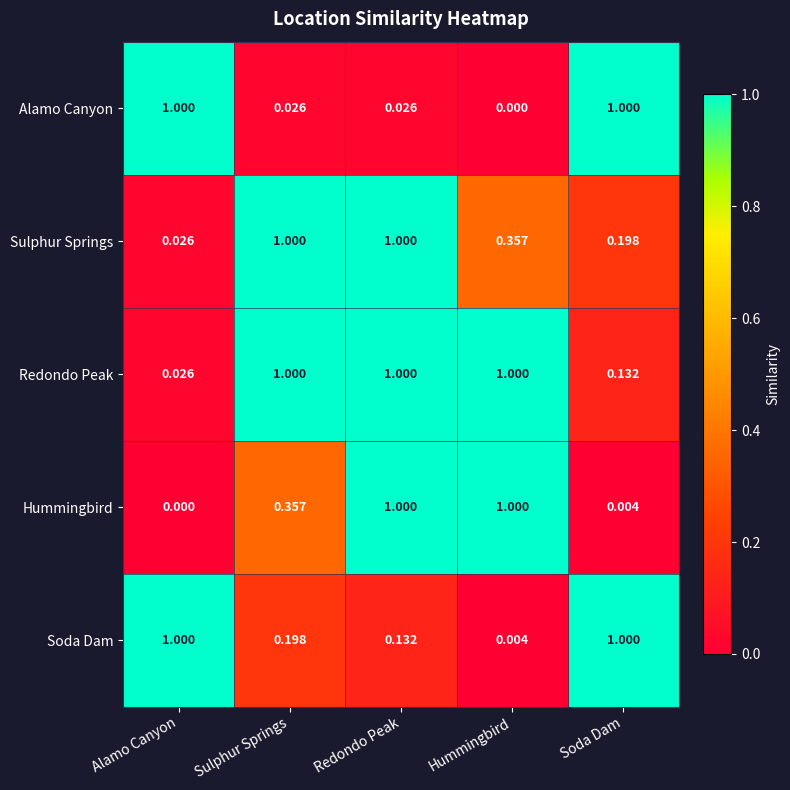

Where is Alamo Canyon nearest to the value 0?

Hummingbird